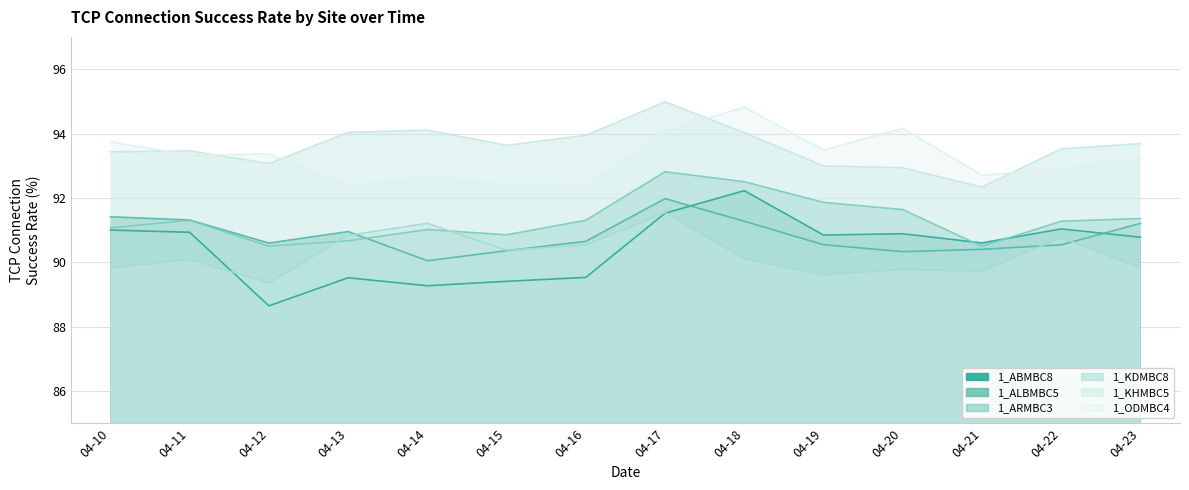

True or false: 1_ABMBC8 has a value of 42.8 at 04-21.

False